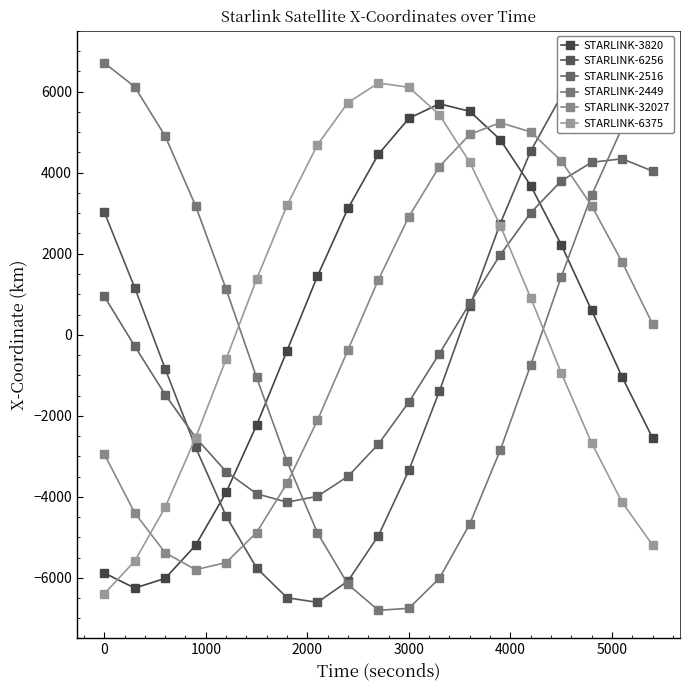

Reading left to right, list all the values displayed in this chart.

STARLINK-3820: -5879.0	-6252.1	-6012.9	-5195.5	-3890.5	-2234.1	-393.5	1449.9	3118.6	4456.1	5341.8	5701.9	5515.7	4815.0	3679.4	2227.0	601.4	-1041.5	-2548.5
STARLINK-6256: 3031.6	1163.3	-837.8	-2779.7	-4474.1	-5754.0	-6490.2	-6604.7	-6079.3	-4958.8	-3347.1	-1397.8	701.3	2745.8	4535.3	5892.7	6682.4	6823.7	6299.9
STARLINK-2516: 950.1	-279.4	-1475.5	-2537.4	-3376.5	-3923.2	-4132.4	-3986.2	-3495.4	-2698.8	-1661.1	-468.2	779.3	1974.1	3011.3	3797.2	4257.4	4344.1	4040.5
STARLINK-2449: 6711.5	6121.6	4904.6	3181.6	1126.9	-1050.2	-3127.2	-4890.7	-6159.1	-6801.3	-6750.9	-6013.7	-4666.5	-2848.4	-746.2	1425.8	3446.5	5111.2	6251.3
STARLINK-32027: -2941.6	-4397.0	-5379.4	-5797.9	-5621.8	-4882.0	-3666.6	-2109.4	-375.0	1358.4	2917.5	4151.5	4946.3	5235.7	5005.7	4294.1	3184.0	1794.3	266.4
STARLINK-6375: -6393.4	-5586.7	-4258.3	-2541.0	-602.5	1371.0	3192.3	4690.8	5729.0	6214.6	6109.6	5432.5	4255.7	2697.2	908.8	-939.0	-2673.1	-4133.9	-5190.7